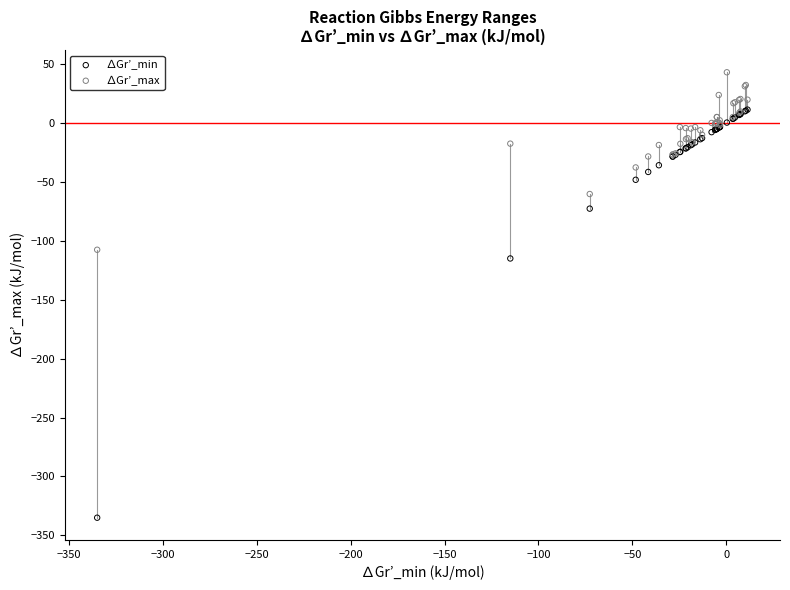

What are all the series names shown in the legend?

∆Gr’_min, ∆Gr’_max